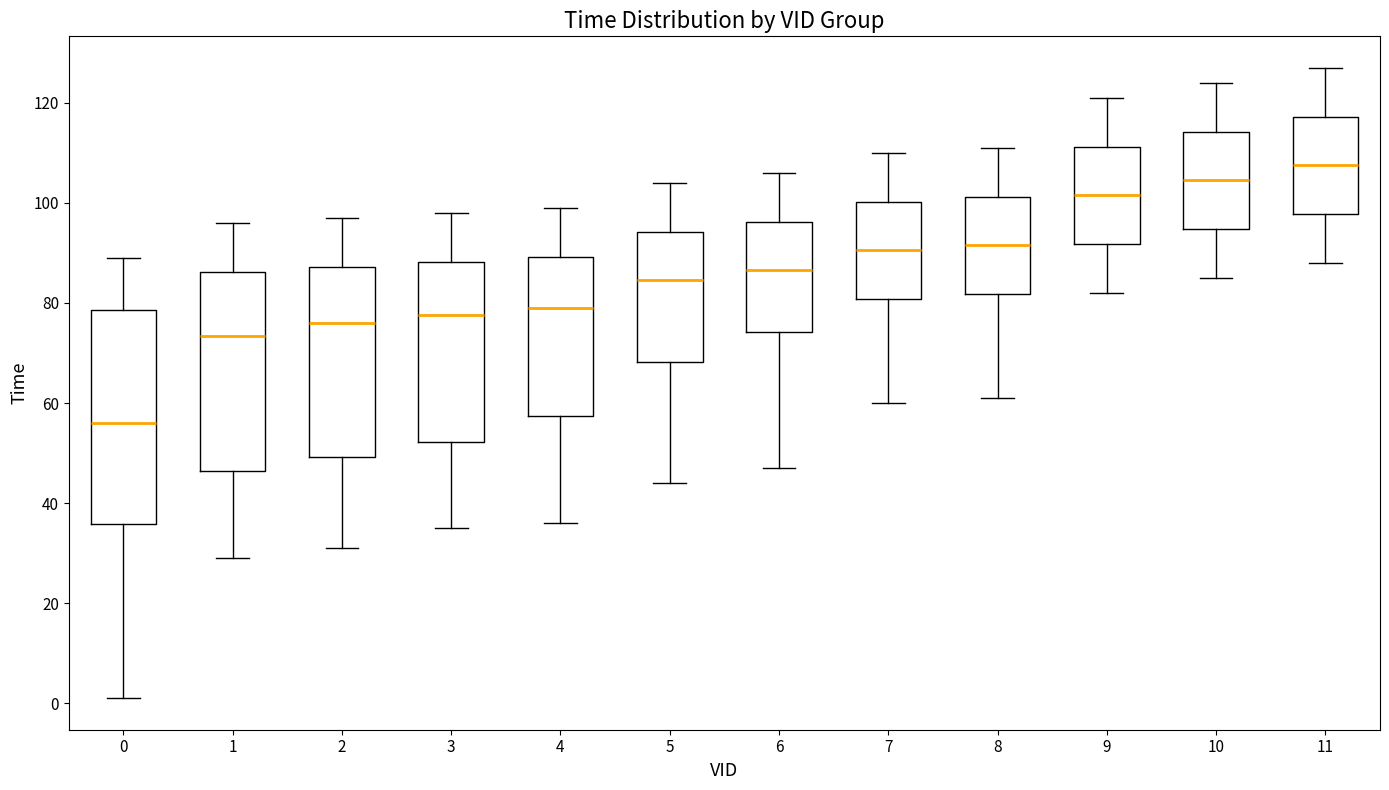

Which box is the tallest, from its lower edge to its upper edge?

0